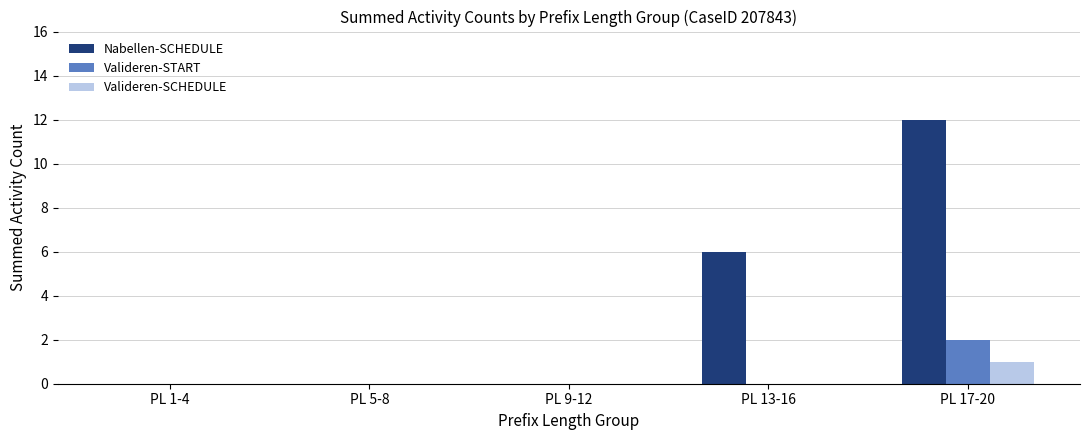

True or false: Valideren-SCHEDULE has a value of 0 at PL 5-8.

True